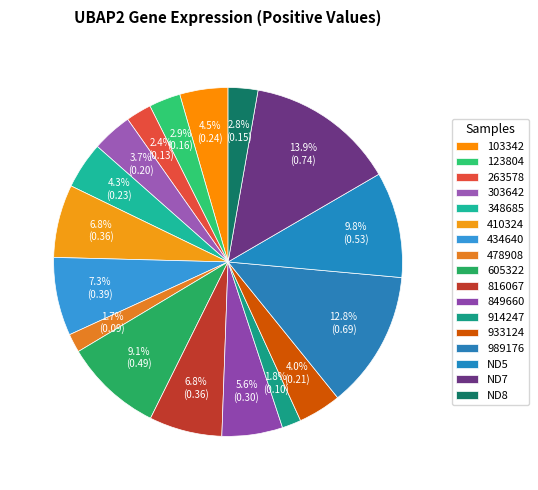

How many segments does this pie chart have?

17